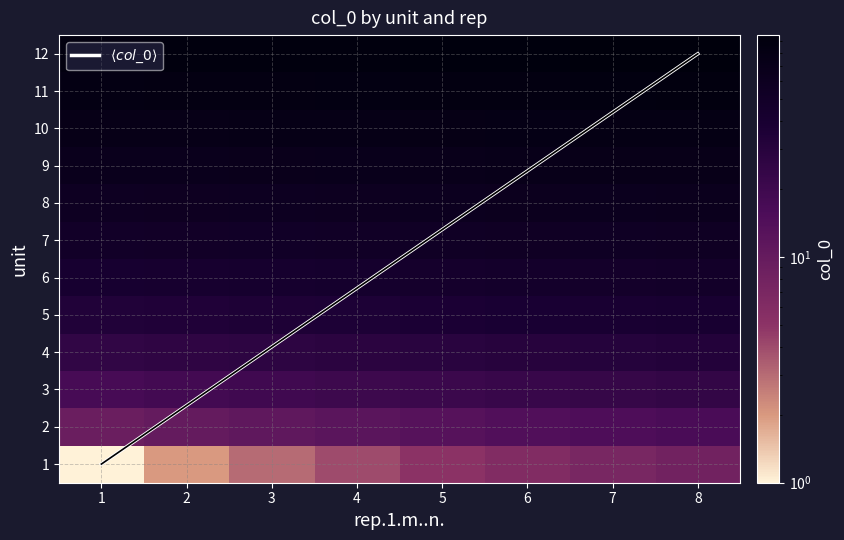

Which has a higher value, 3 or 8?

8